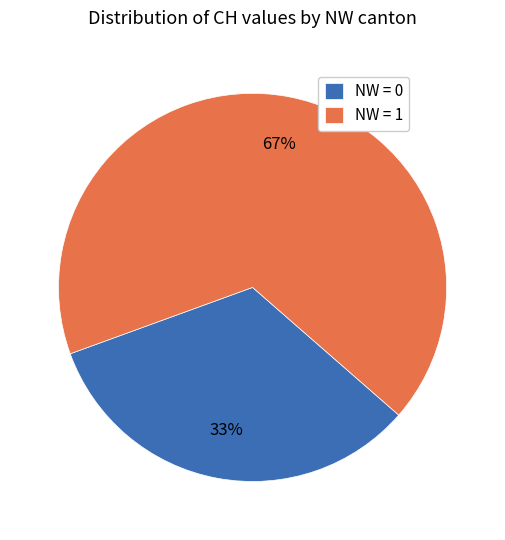

True or false: NW = 1 accounts for 61% of the total.

False